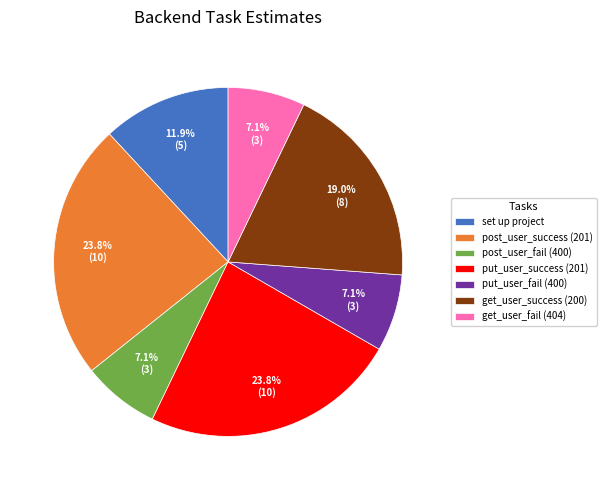

Is there any slice that represents more than half of the pie?

No